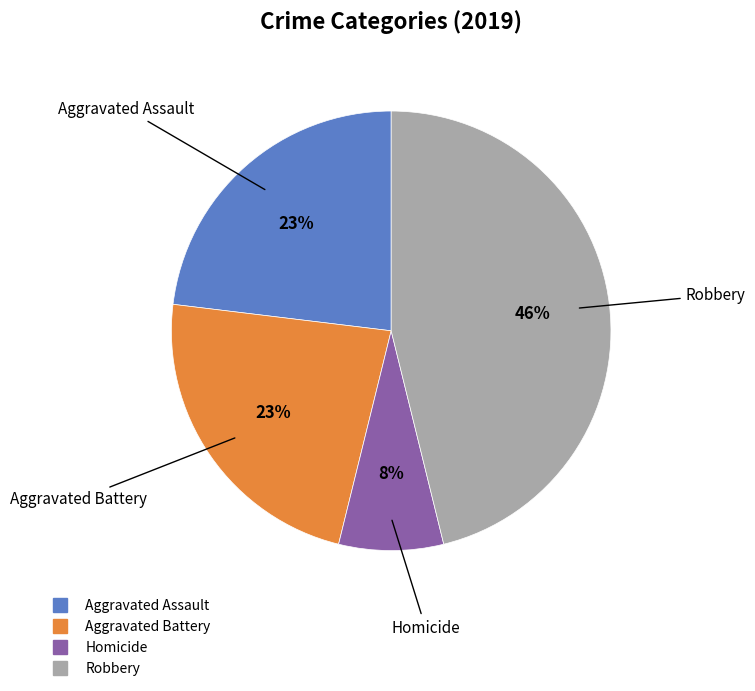

To the nearest percent, what is the difference between the largest and smallest slice percentages?

38%